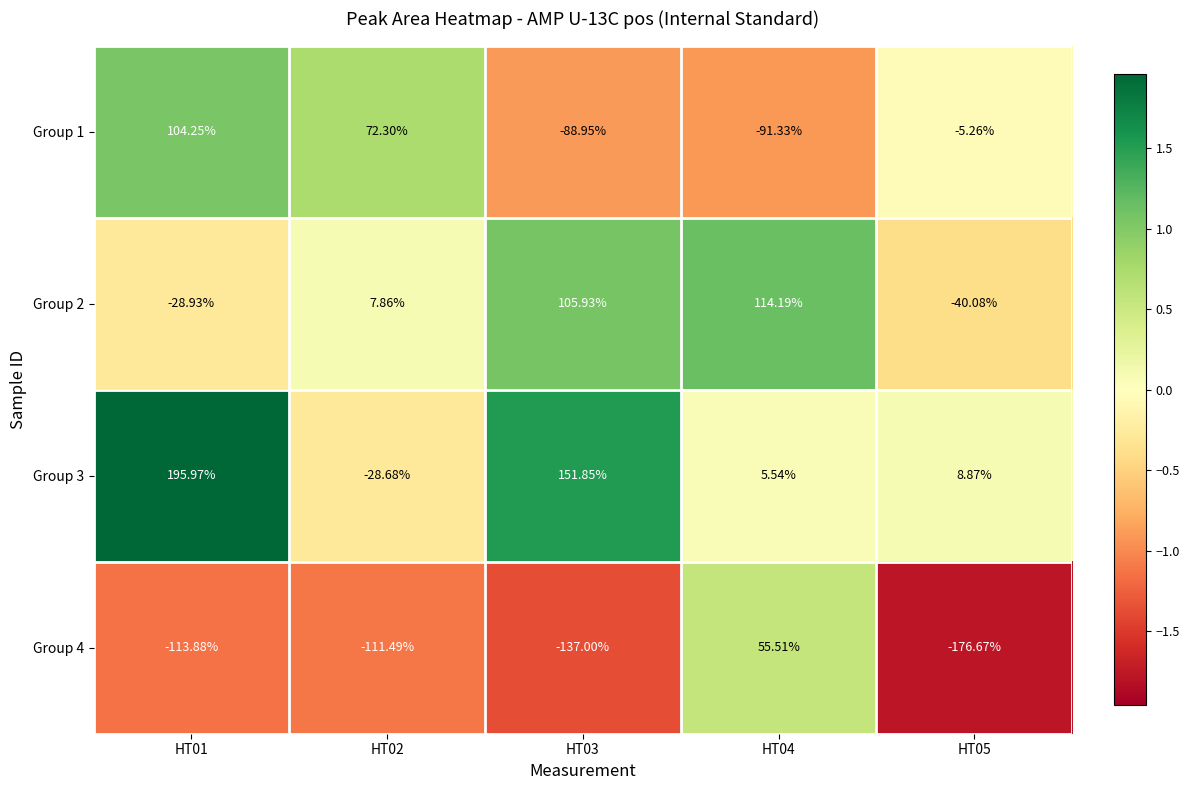

Is the value of Group 1 at HT03 greater than the value of Group 3 at HT01?

No